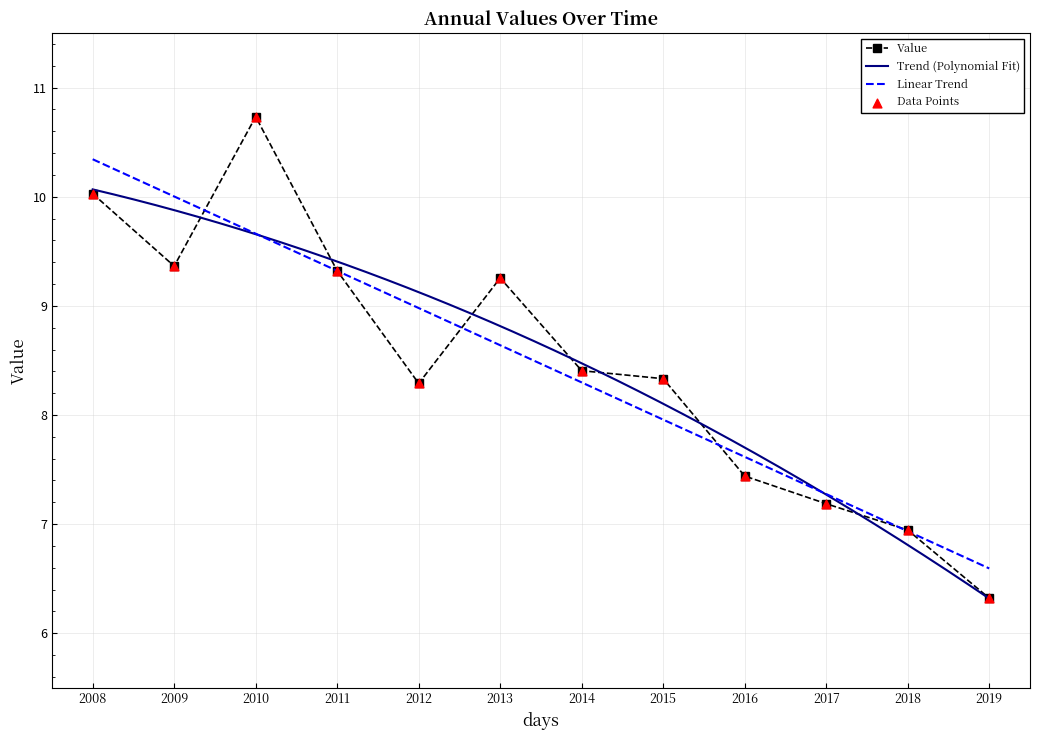

At which label does Value reach its peak?

2010